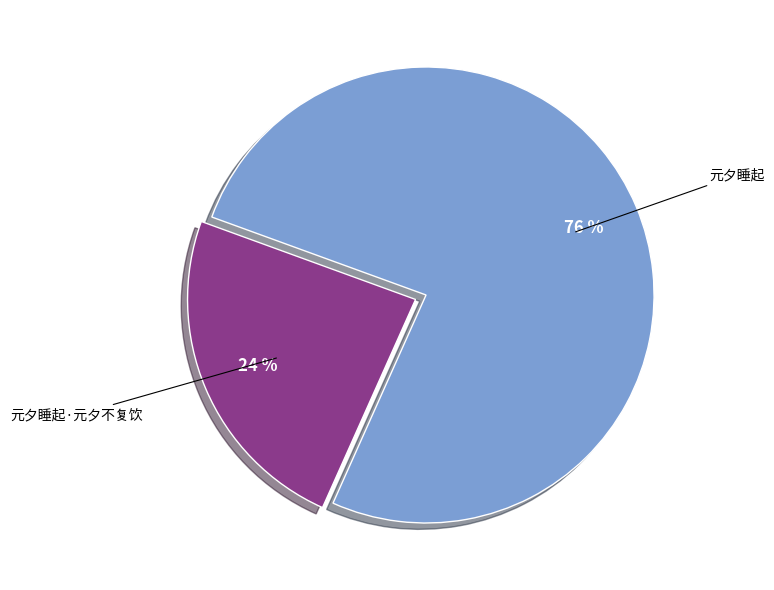

To the nearest percent, what is the average slice percentage?

50%